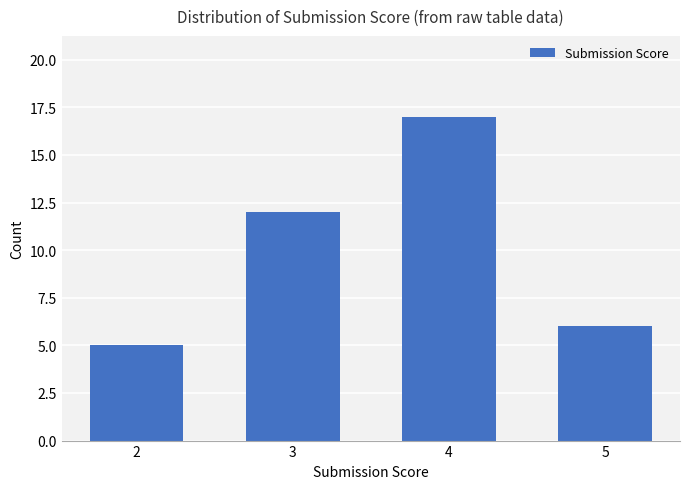

Reading right to left, what are all the values shown in this chart?

5=6	4=17	3=12	2=5